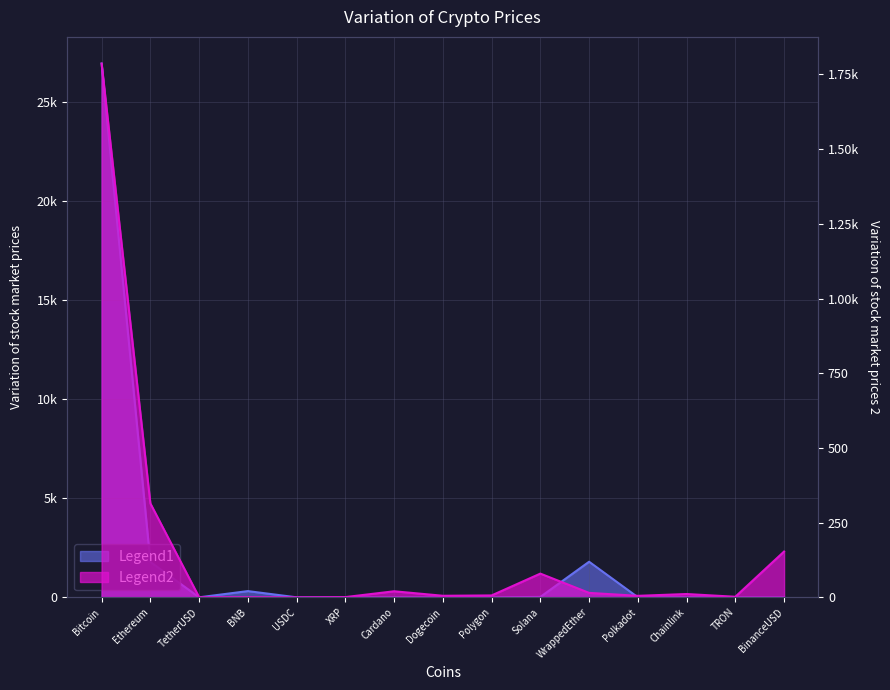

The value of Price Series 2 at Chainlink is 11.1. True or false?

True